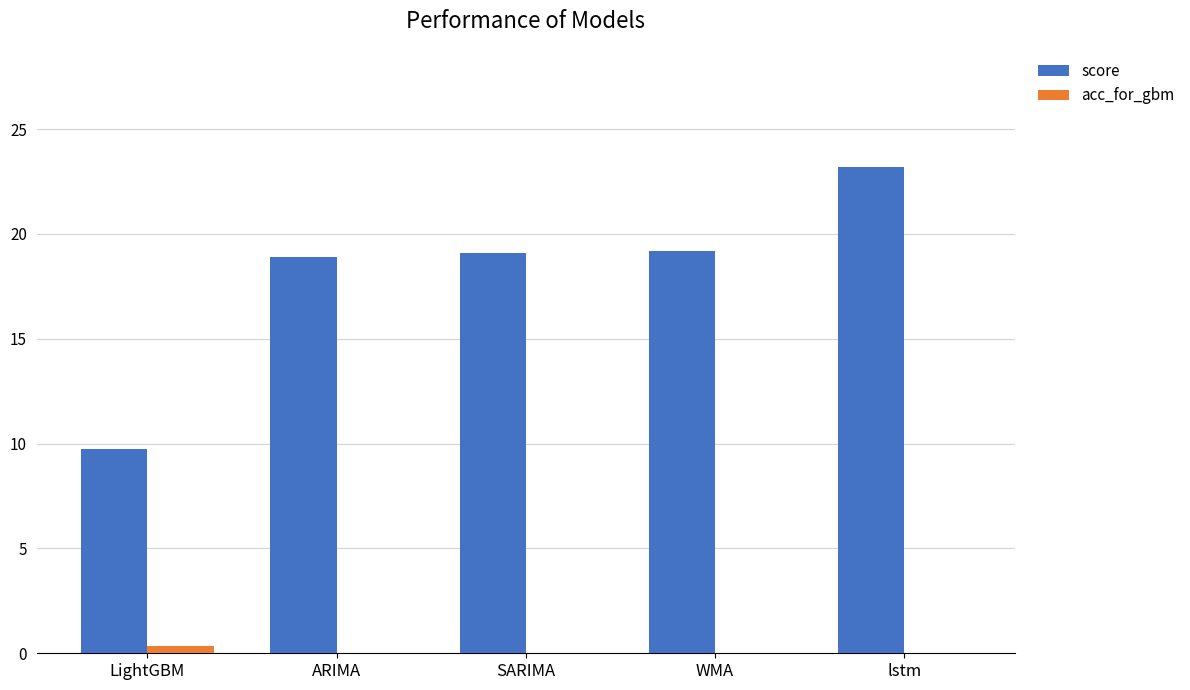

Are the bars horizontal?

No